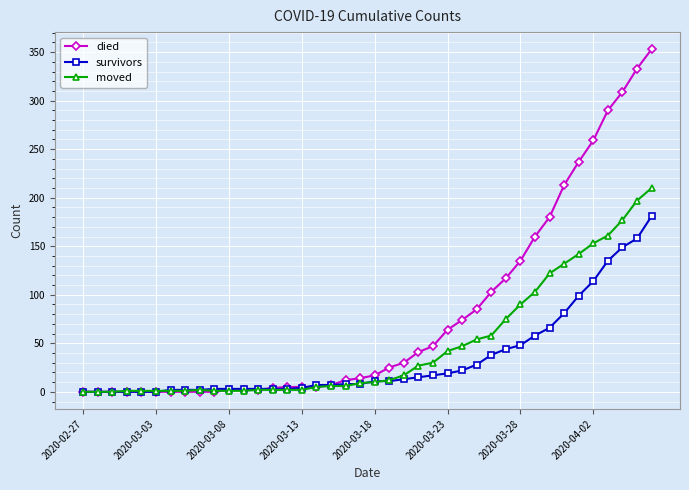

What is the maximum value for died?

353